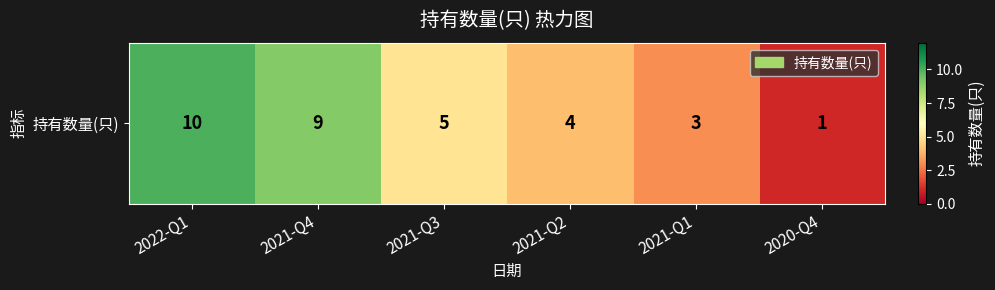

At which label is the value closest to 5?

2021-Q3